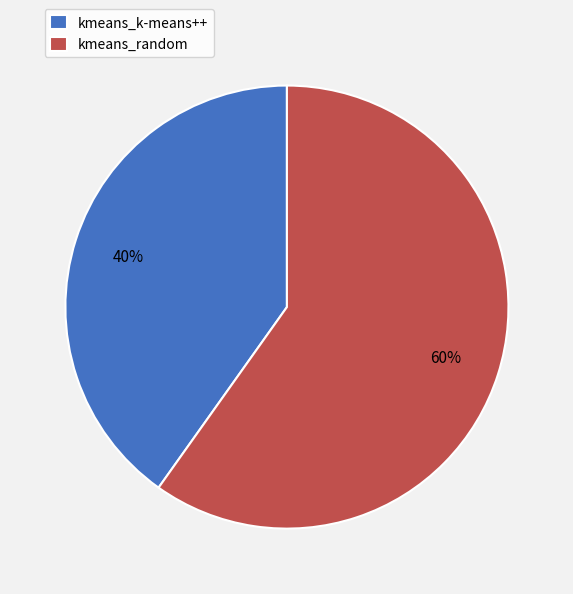

To the nearest percent, what is the average slice percentage?

50%